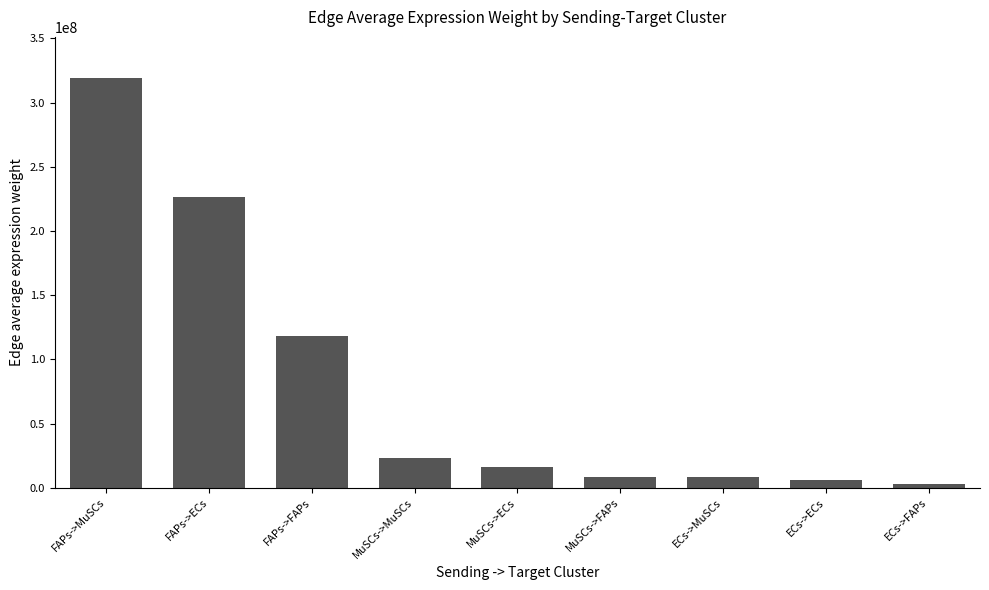

What is the maximum value shown in the chart?

319190138.2